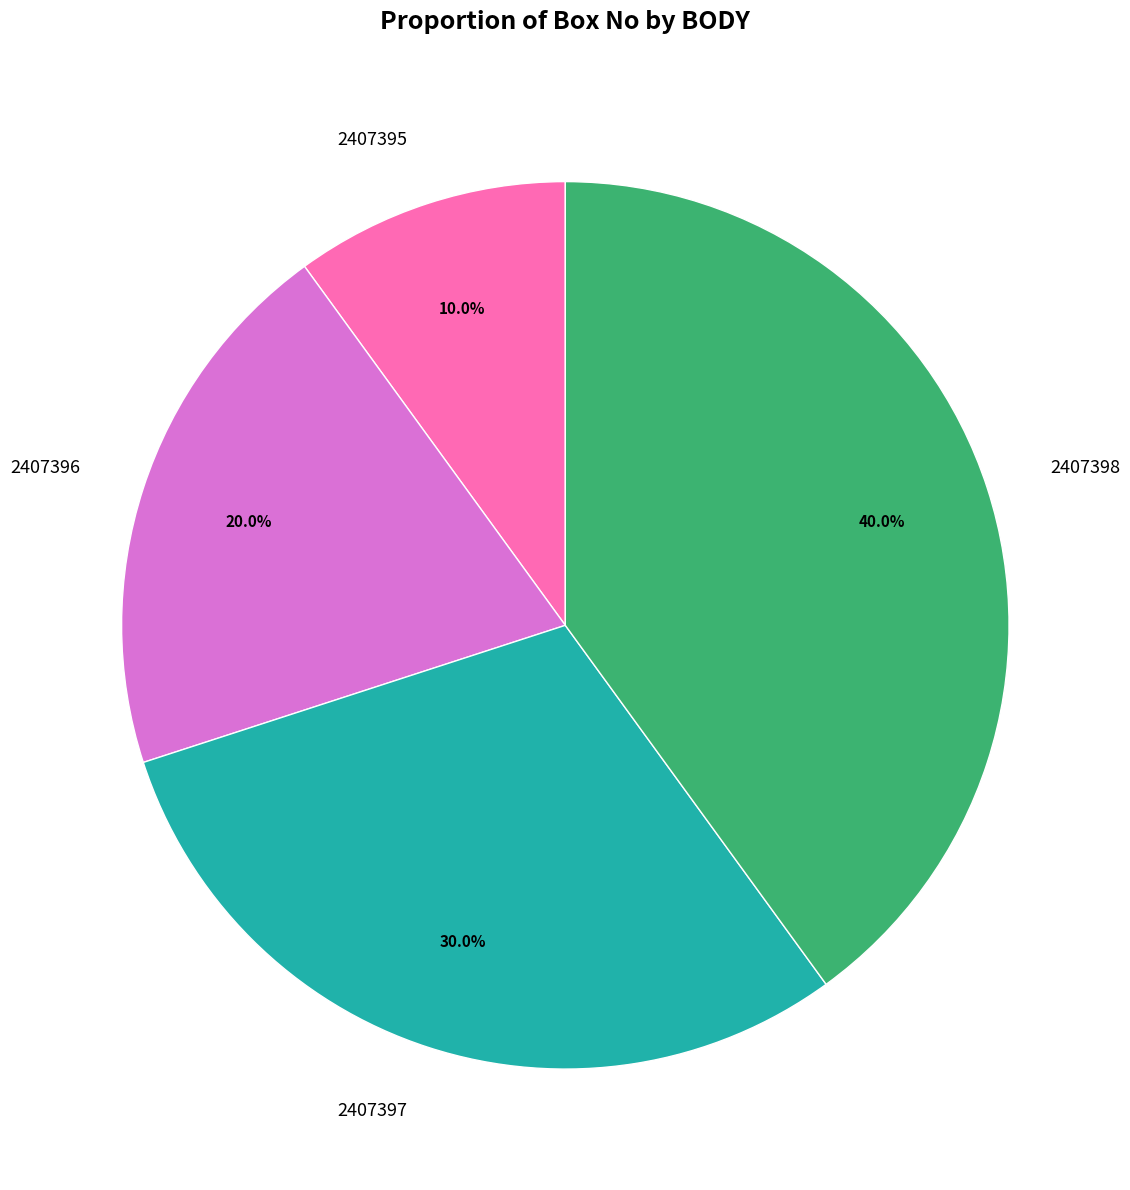

What is the ratio of the value at 2407395 to the value at 2407397?

0.3